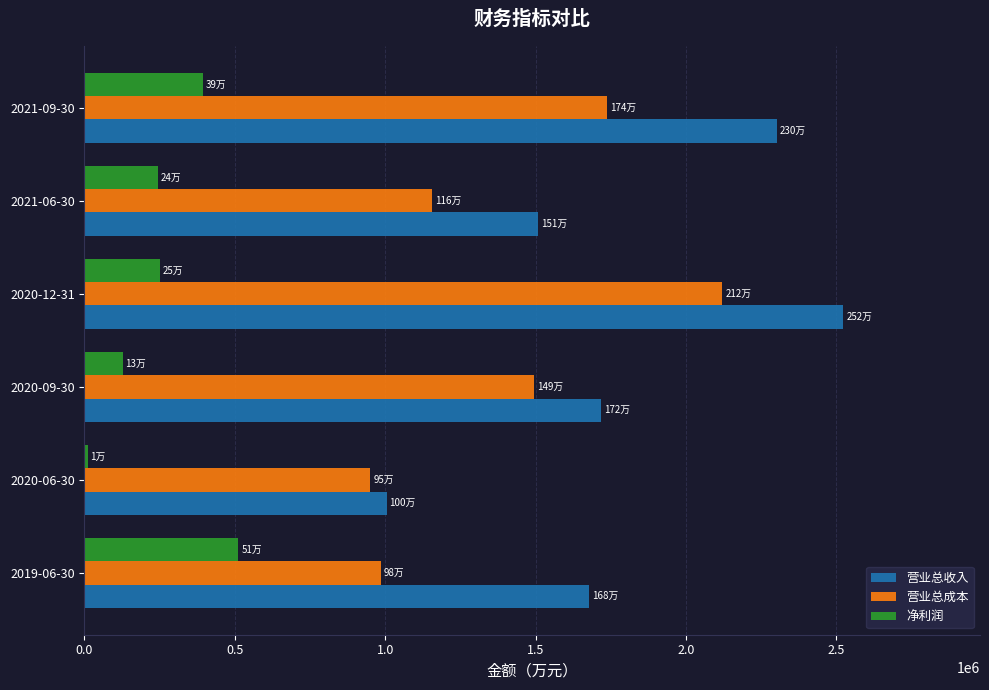

At which category is the sum across all series the highest?

2020-12-31